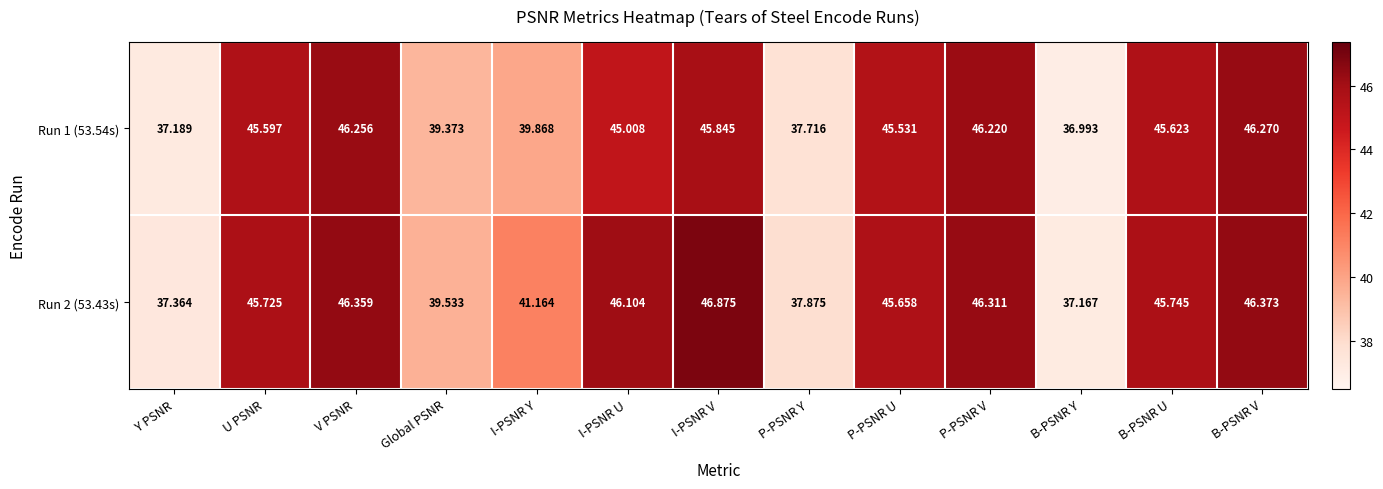

At which category is the sum across all series the highest?

I-PSNR V